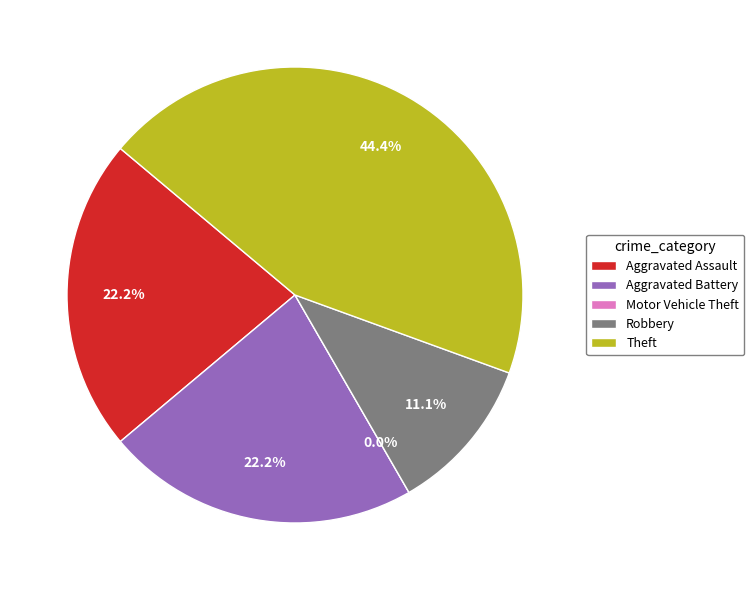

Is it true that Theft is 44% of the pie?

True